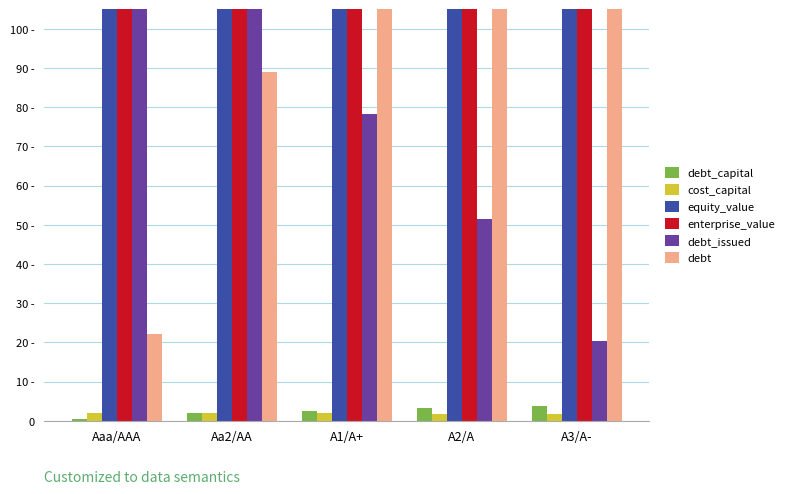

Count the number of data series in this chart.

6